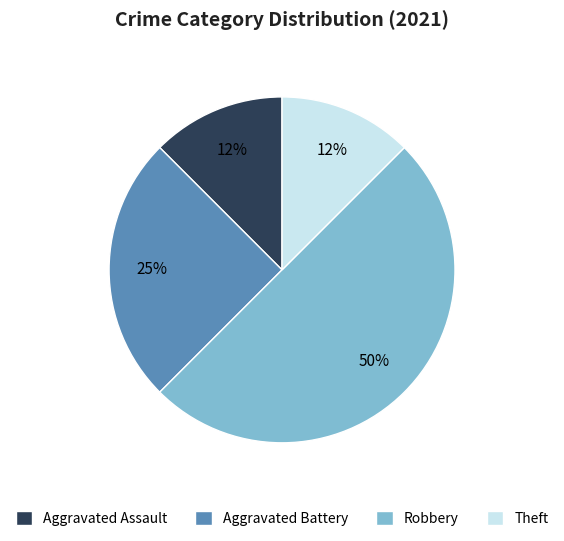

To the nearest percent, what is the average slice percentage?

25%